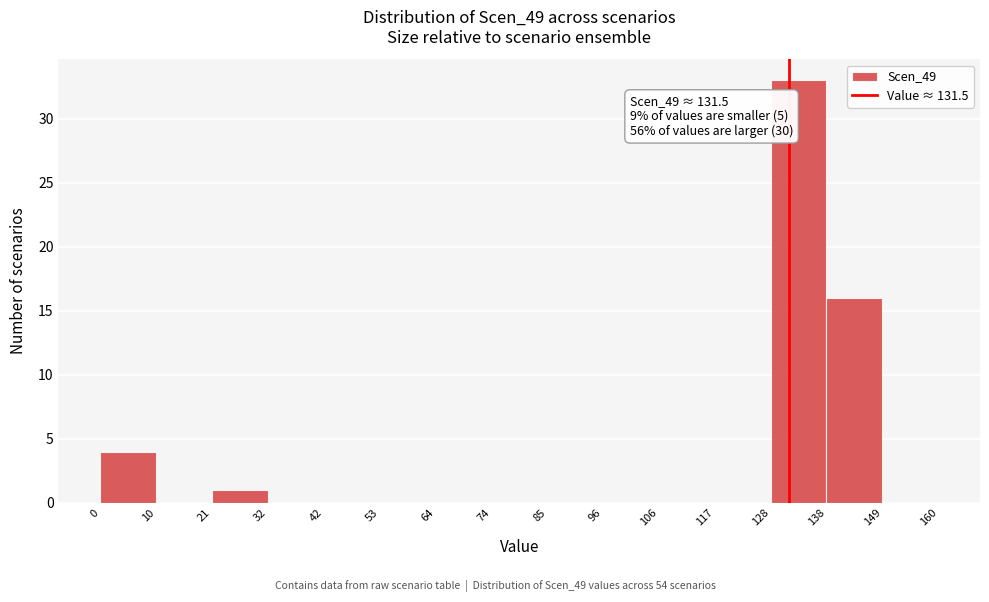

Which range on the x-axis has the tallest bar?

128 to 138